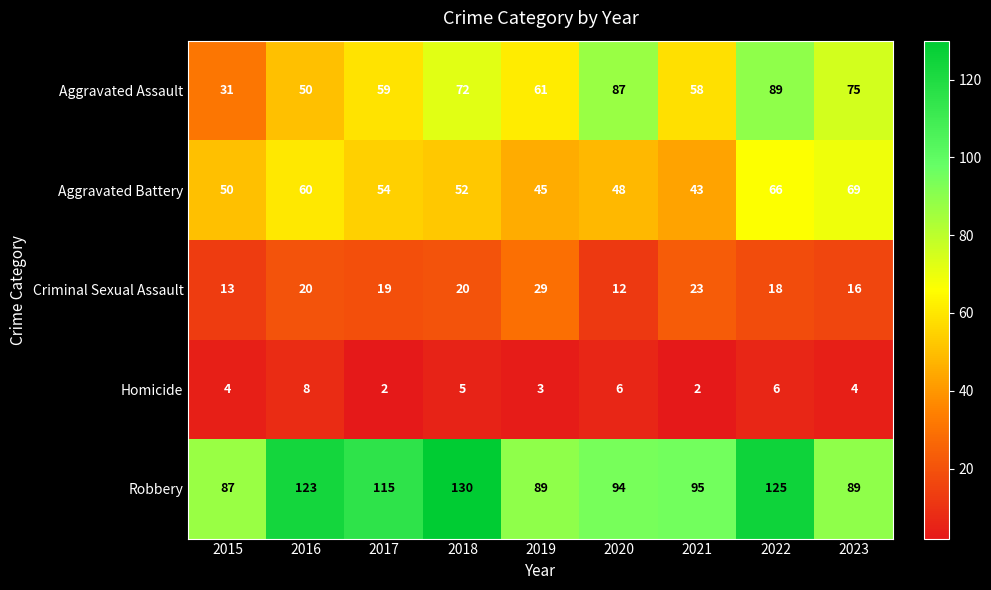

Which series has the largest range (max minus min)?

Aggravated Assault